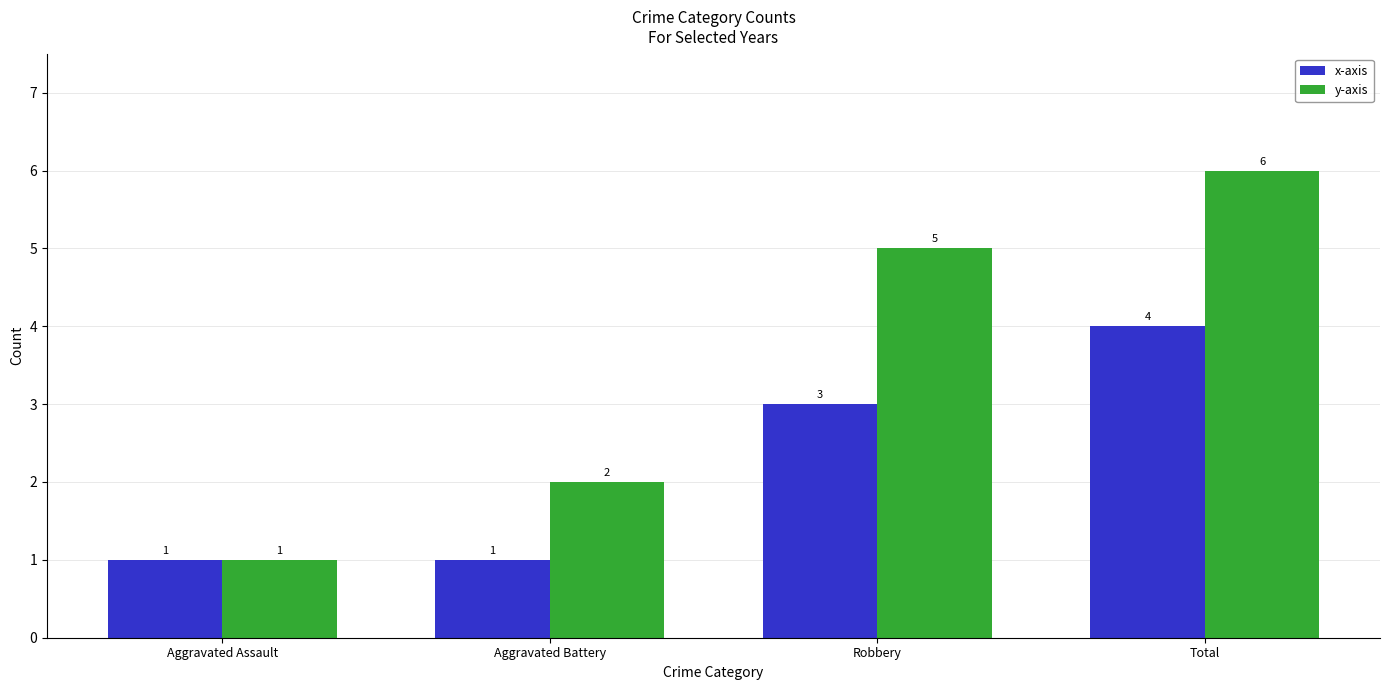

Reading left to right, extract all data points from this chart.

x-axis: 1	1	3	4
y-axis: 1	2	5	6